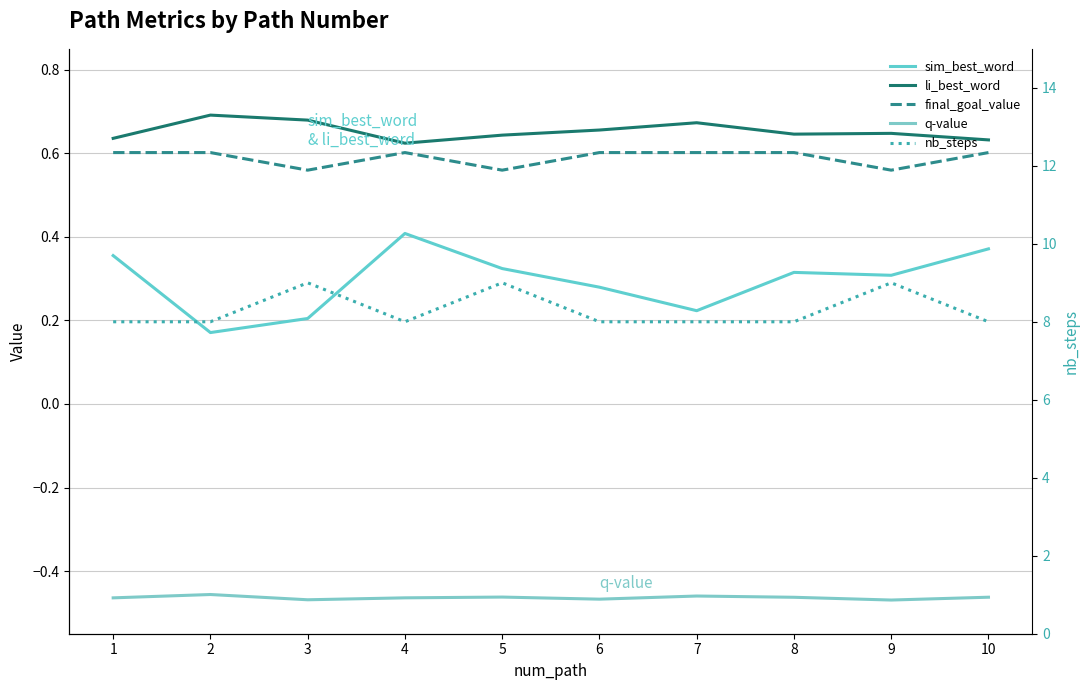

True or false: q-value and li_best_word intersect in this chart.

False